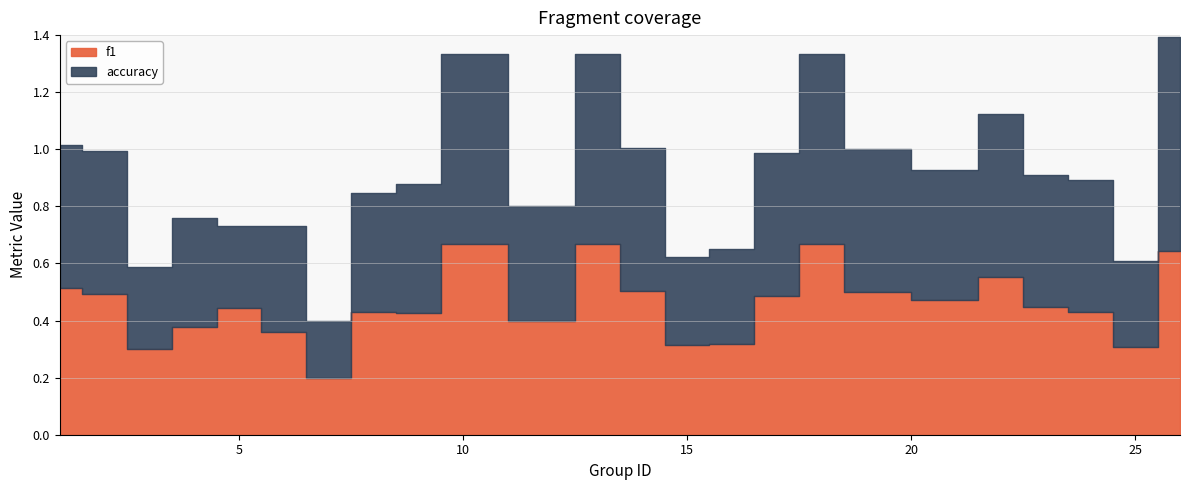

Which series changed the most between 12 and 18?

f1